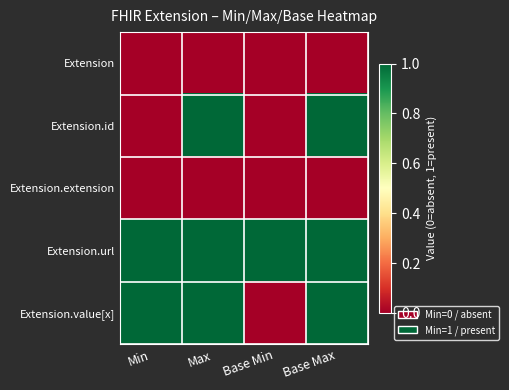

Reading left to right, extract all data points from this chart.

Extension: Min=0	Max=0	Base Min=0	Base Max=0
Extension.id: Min=0	Max=1	Base Min=0	Base Max=1
Extension.extension: Min=0	Max=0	Base Min=0	Base Max=0
Extension.url: Min=1	Max=1	Base Min=1	Base Max=1
Extension.value[x]: Min=1	Max=1	Base Min=0	Base Max=1